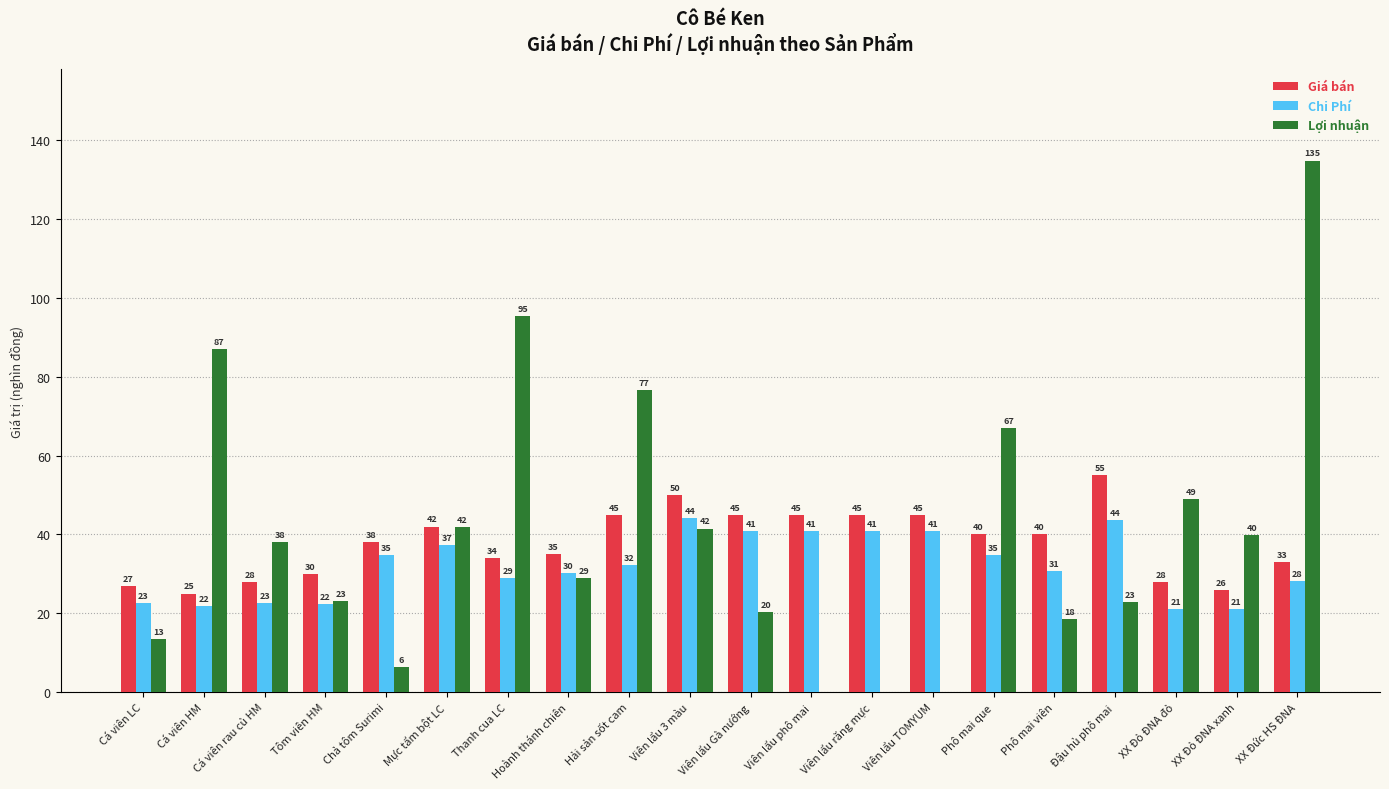

Which series changed the most between Cá viên LC and Phô mai que?

Lợi nhuận